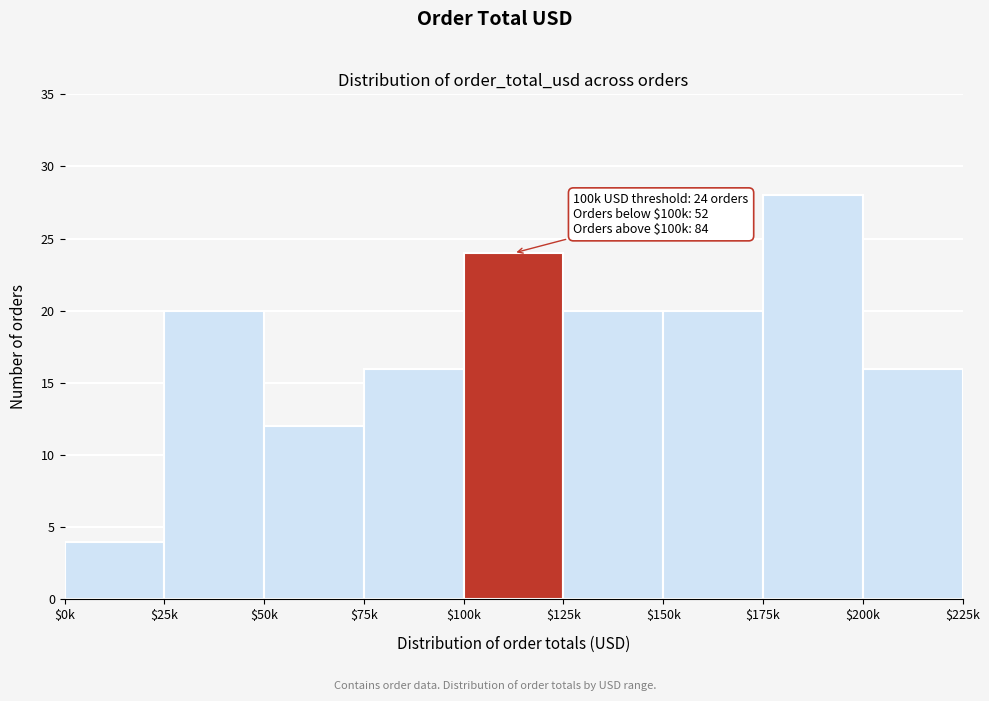

Reading left to right, extract all data points from this chart.

4	20	12	16	24	20	20	28	16